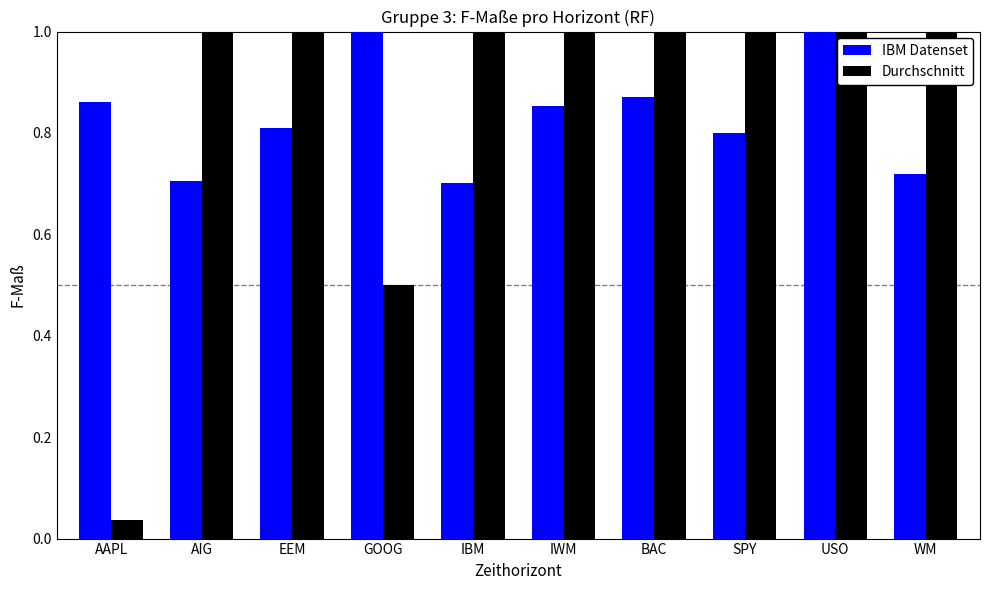

What position from the right is WM?

1